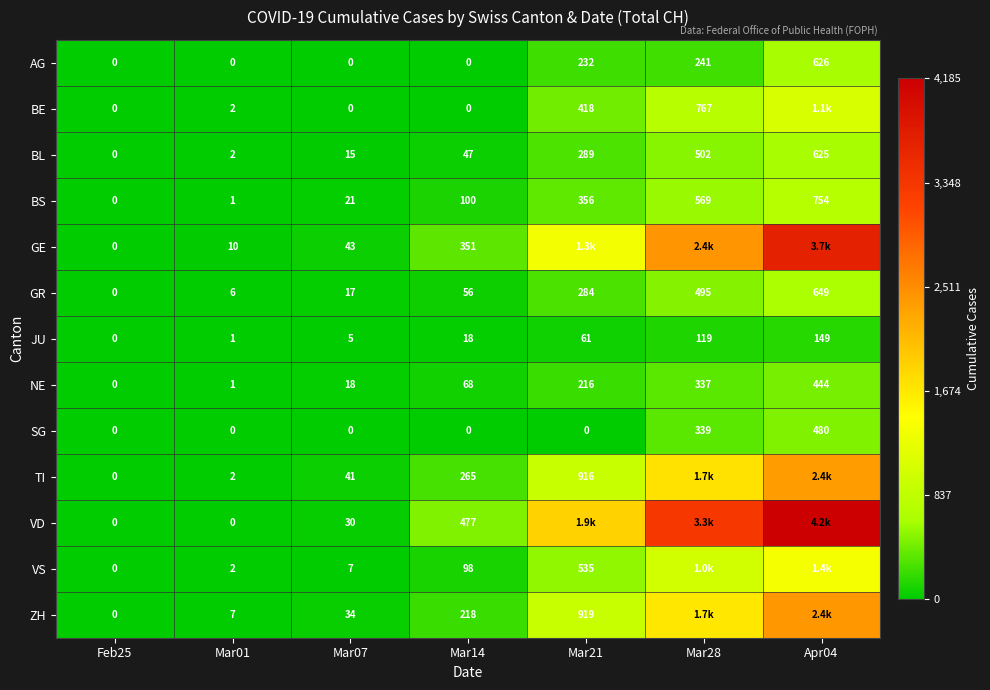

How many values in the BE series exceed 0?

4